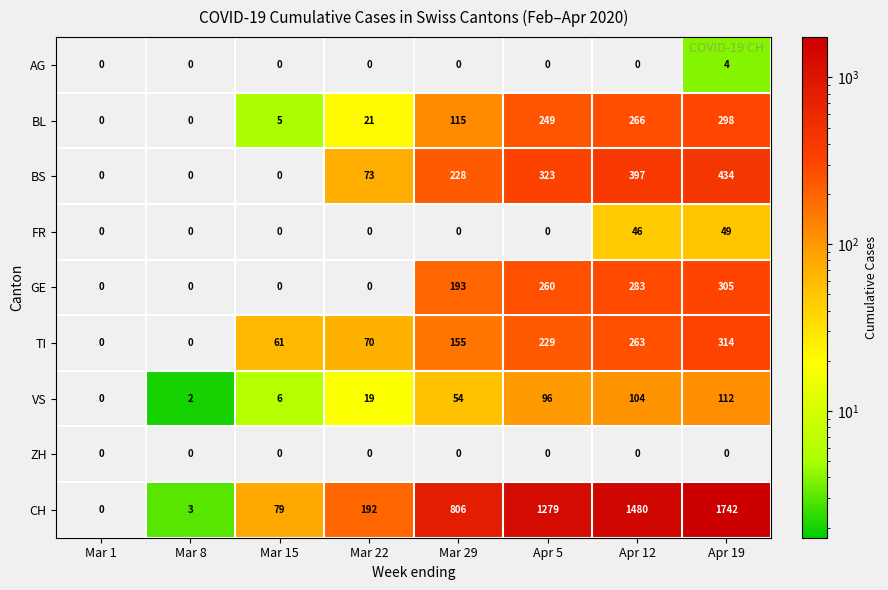

What is the highest value of the BS series?

434